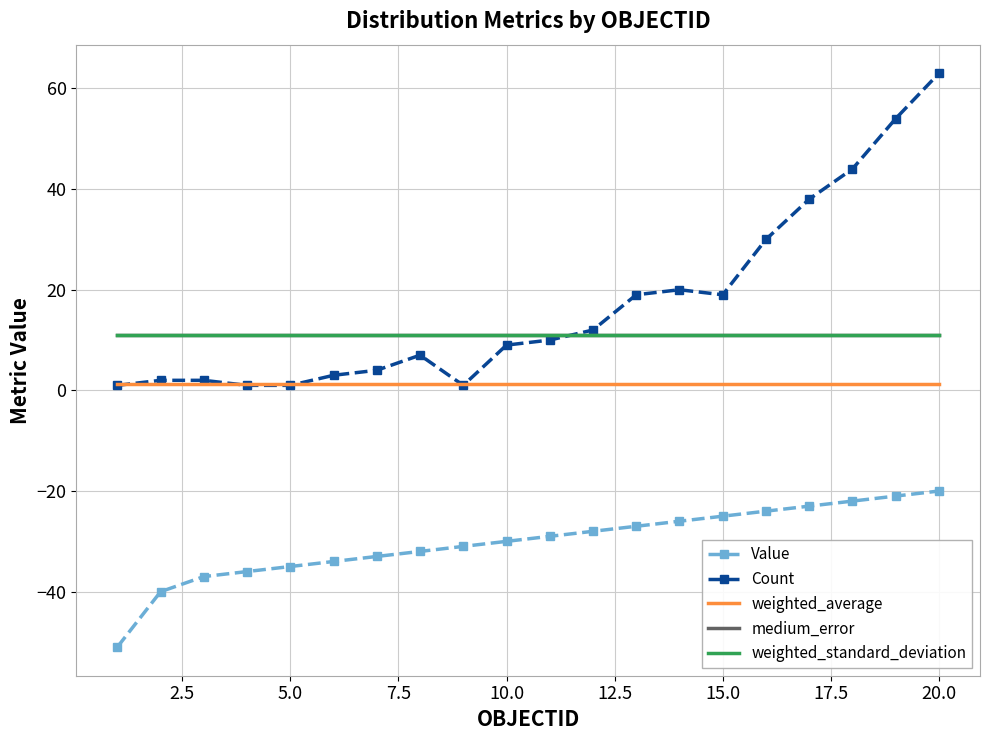

What is the maximum value shown in the chart?

63.0